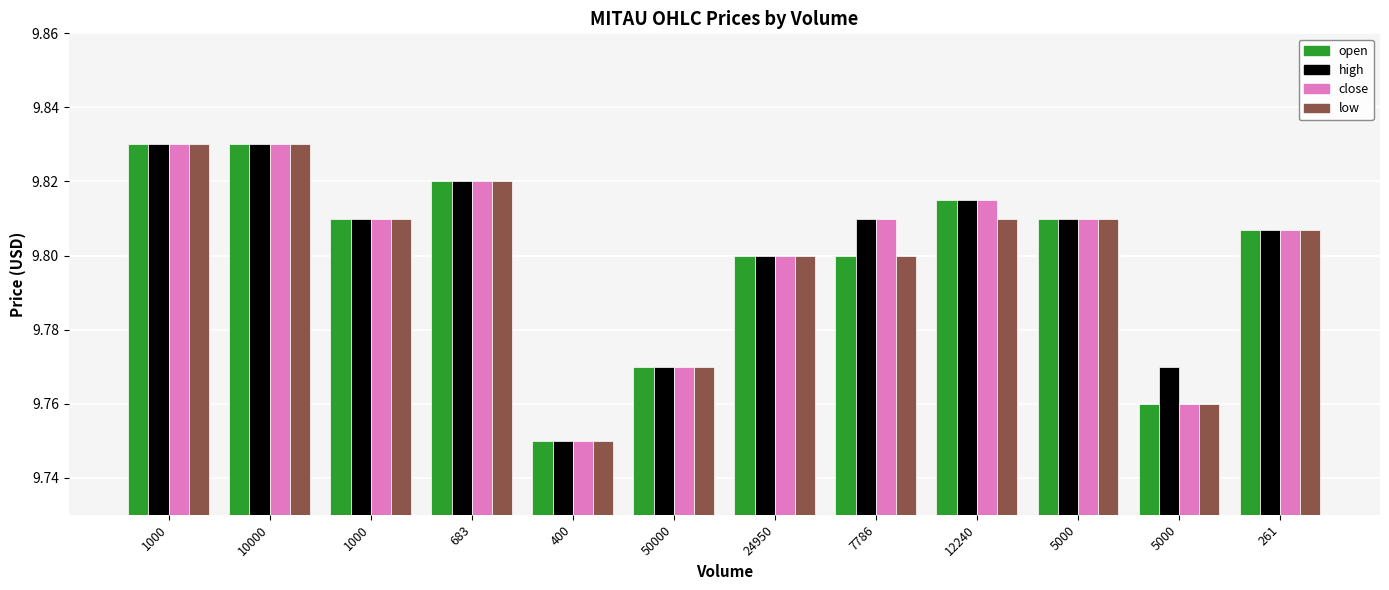

At which category is the sum across all series the highest?

1000